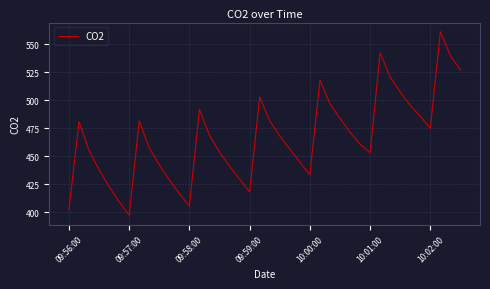

How many values exceed 467?

20